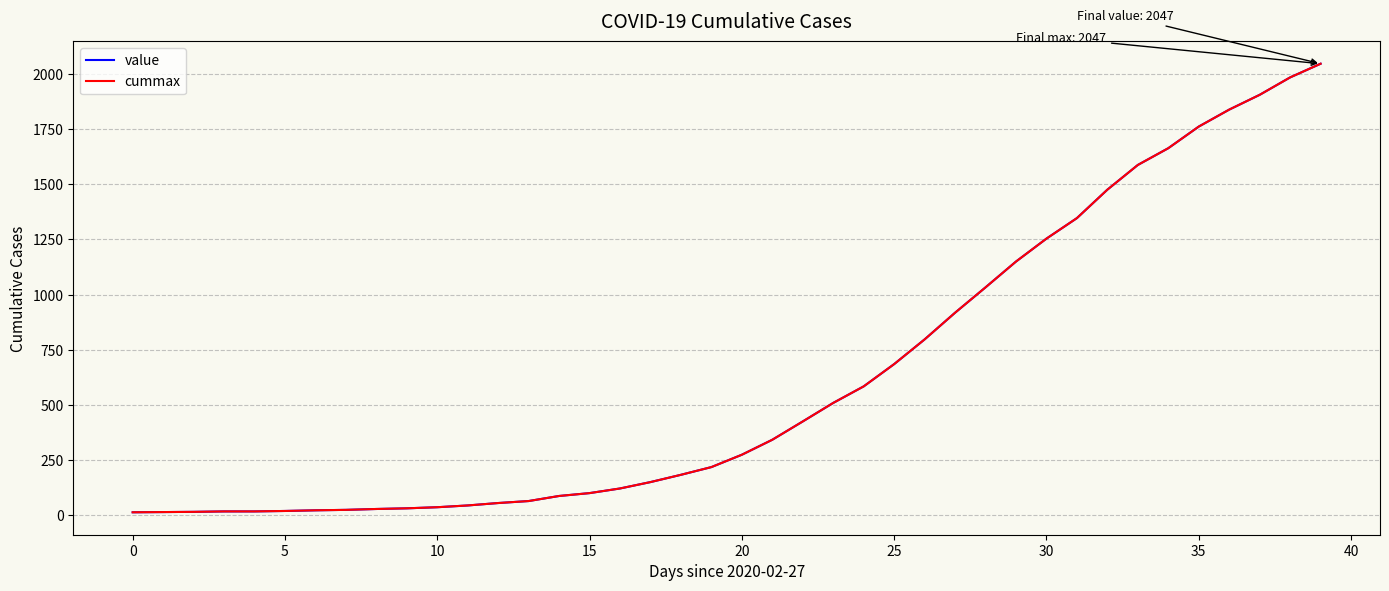

Where is value nearest to the value 1030?

28